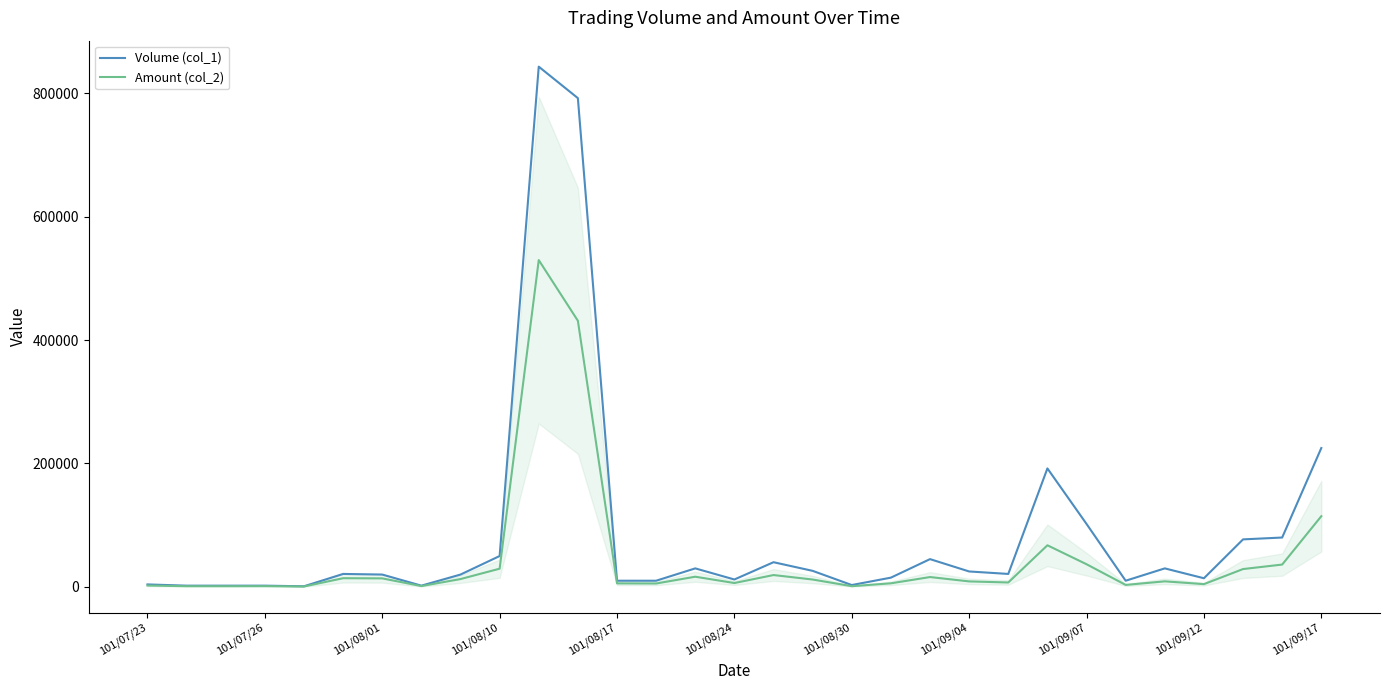

What is the greatest value displayed?

843000